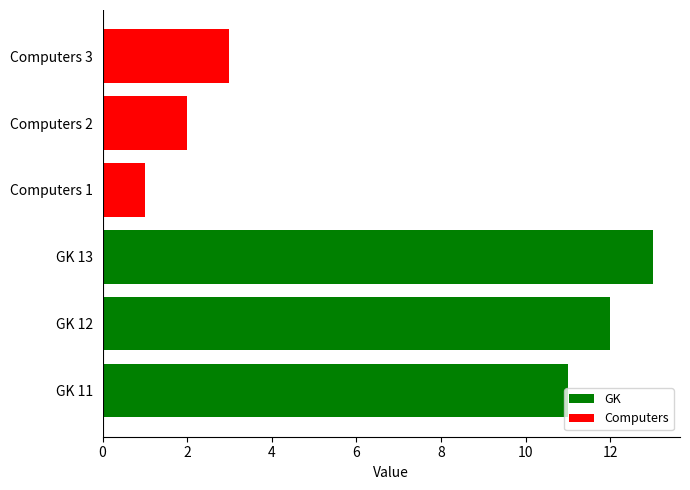

What is the sum of all values?

42